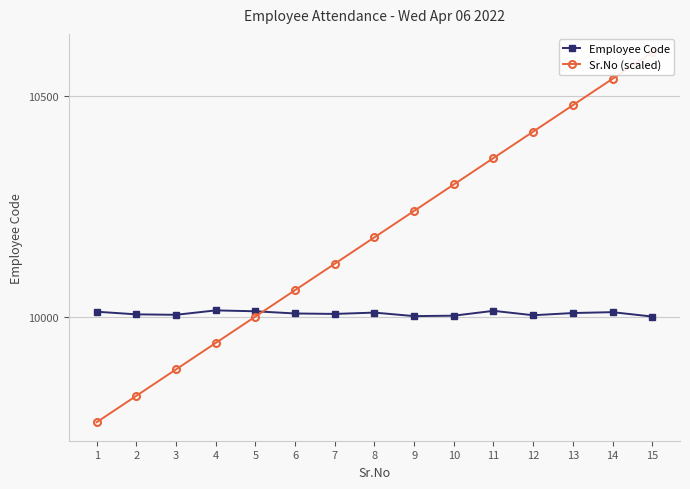

Reading left to right, list all the values displayed in this chart.

Employee Code: 10011	10005	10004	10014	10012	10007	10006	10009	10001	10002	10013	10003	10008	10010	10000
Sr.No (scaled): 9760	9820	9880	9940	10000	10060	10120	10180	10240	10300	10360	10420	10480	10540	10600